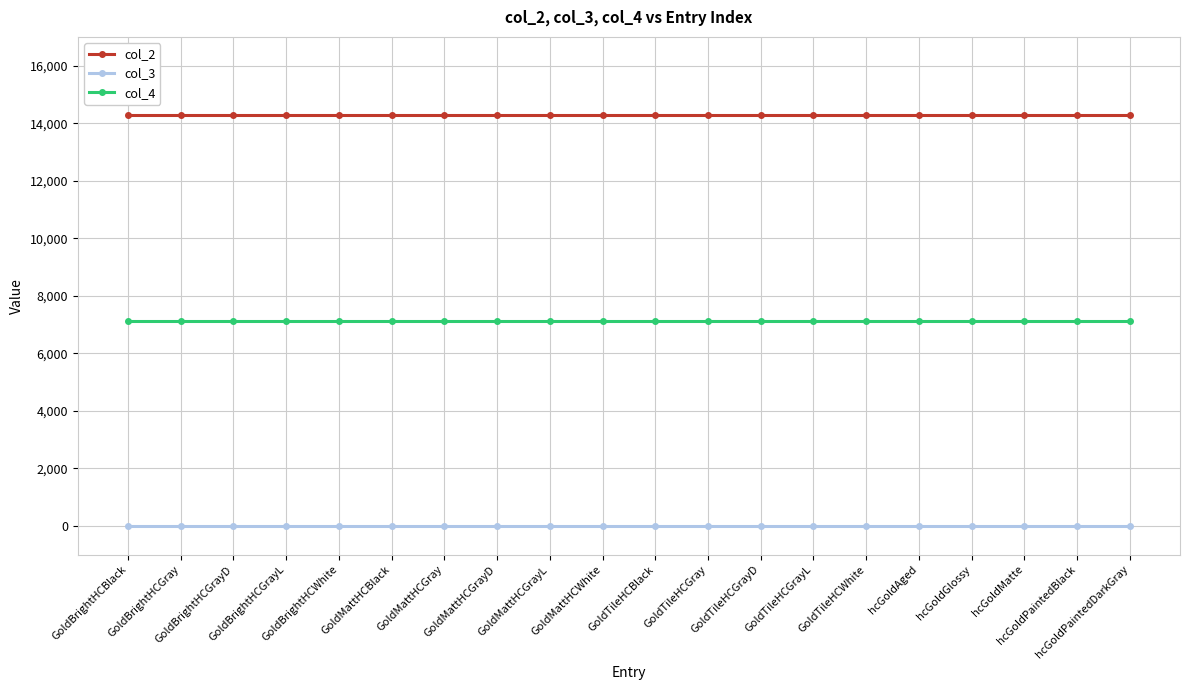

At how many categories does at least one series exceed 590?

20